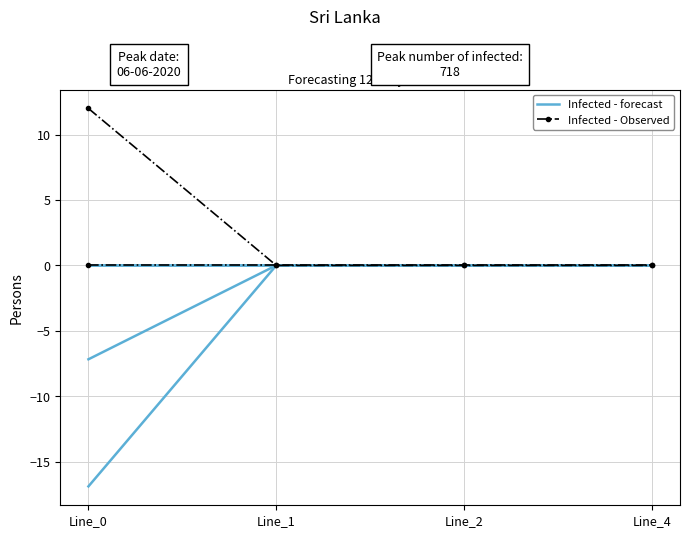

What is the greatest value displayed?

12.0